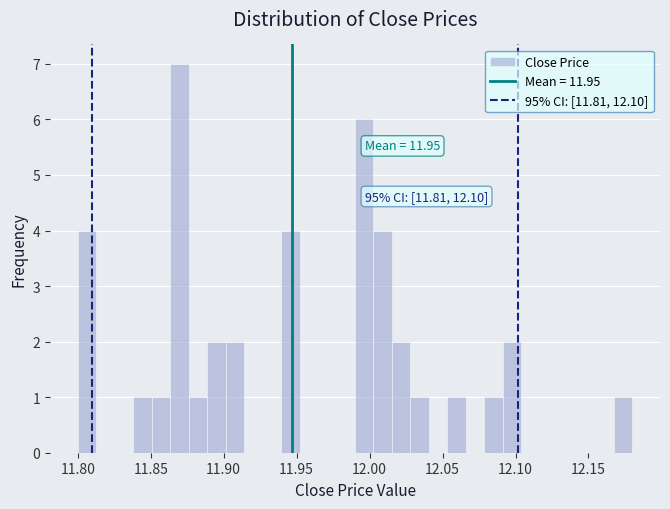

Read against the x-axis, roughly where is the centre of the tallest bar?

11.870